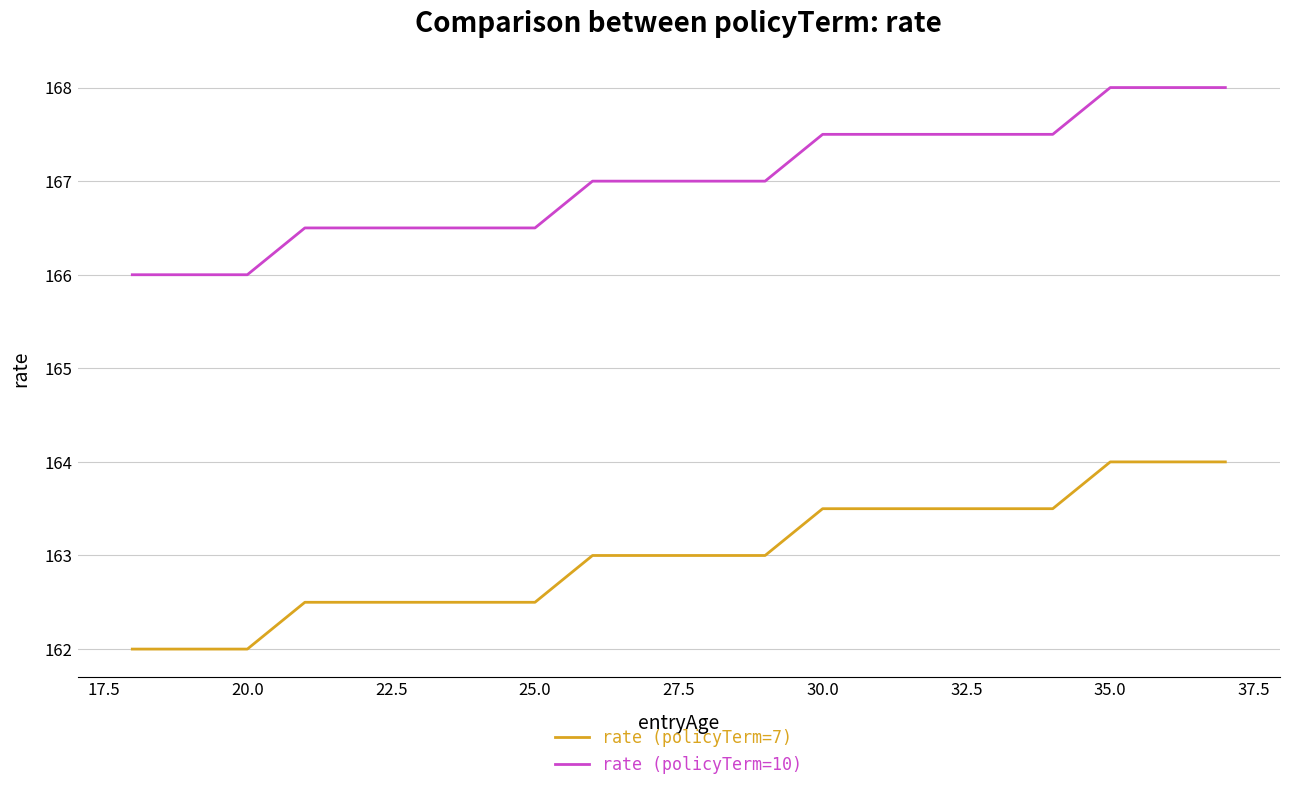

True or false: rate (policyTerm=7) and rate (policyTerm=10) cross at least once.

False